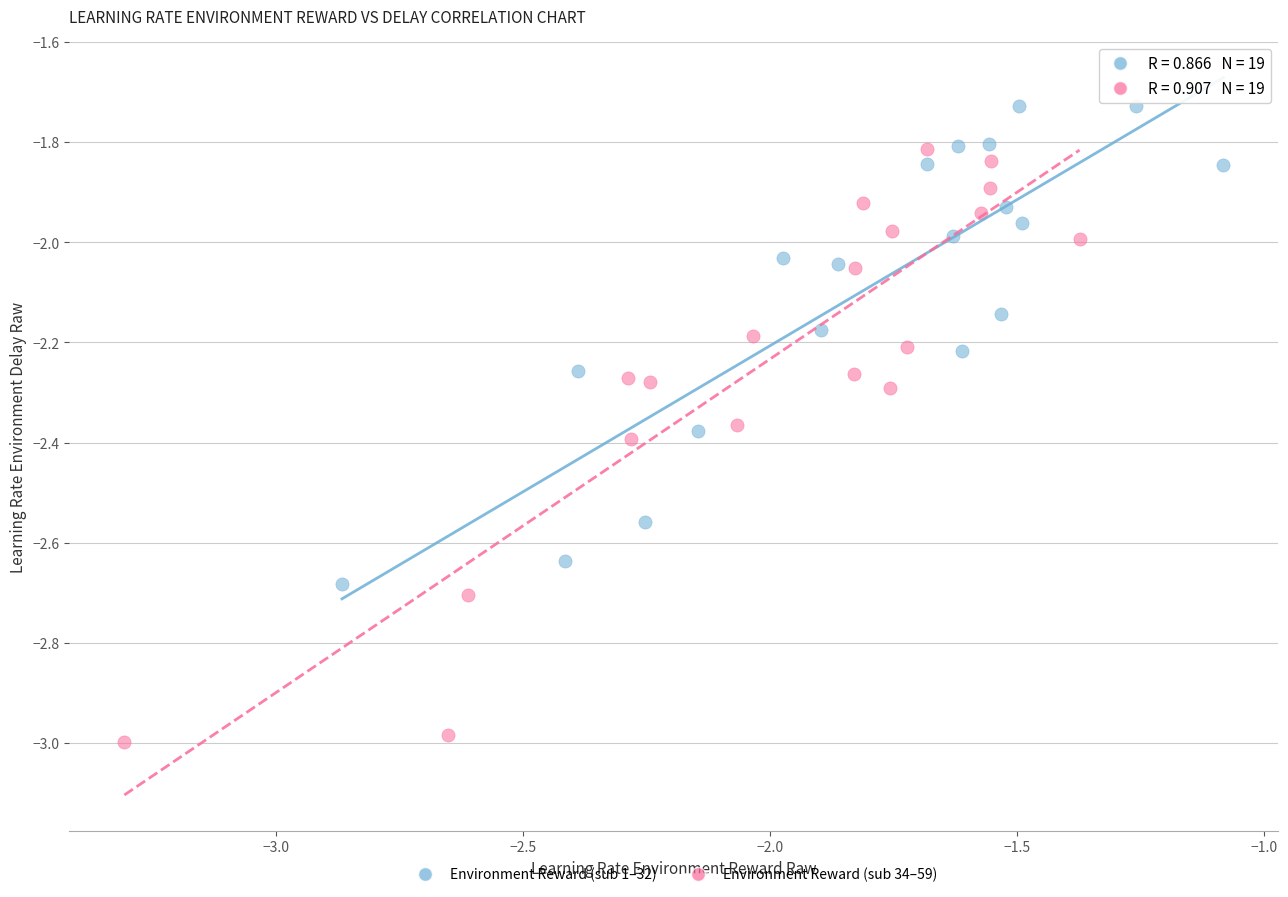

Which series has the largest Y range (max minus min)?

Environment Reward (sub 34–59)